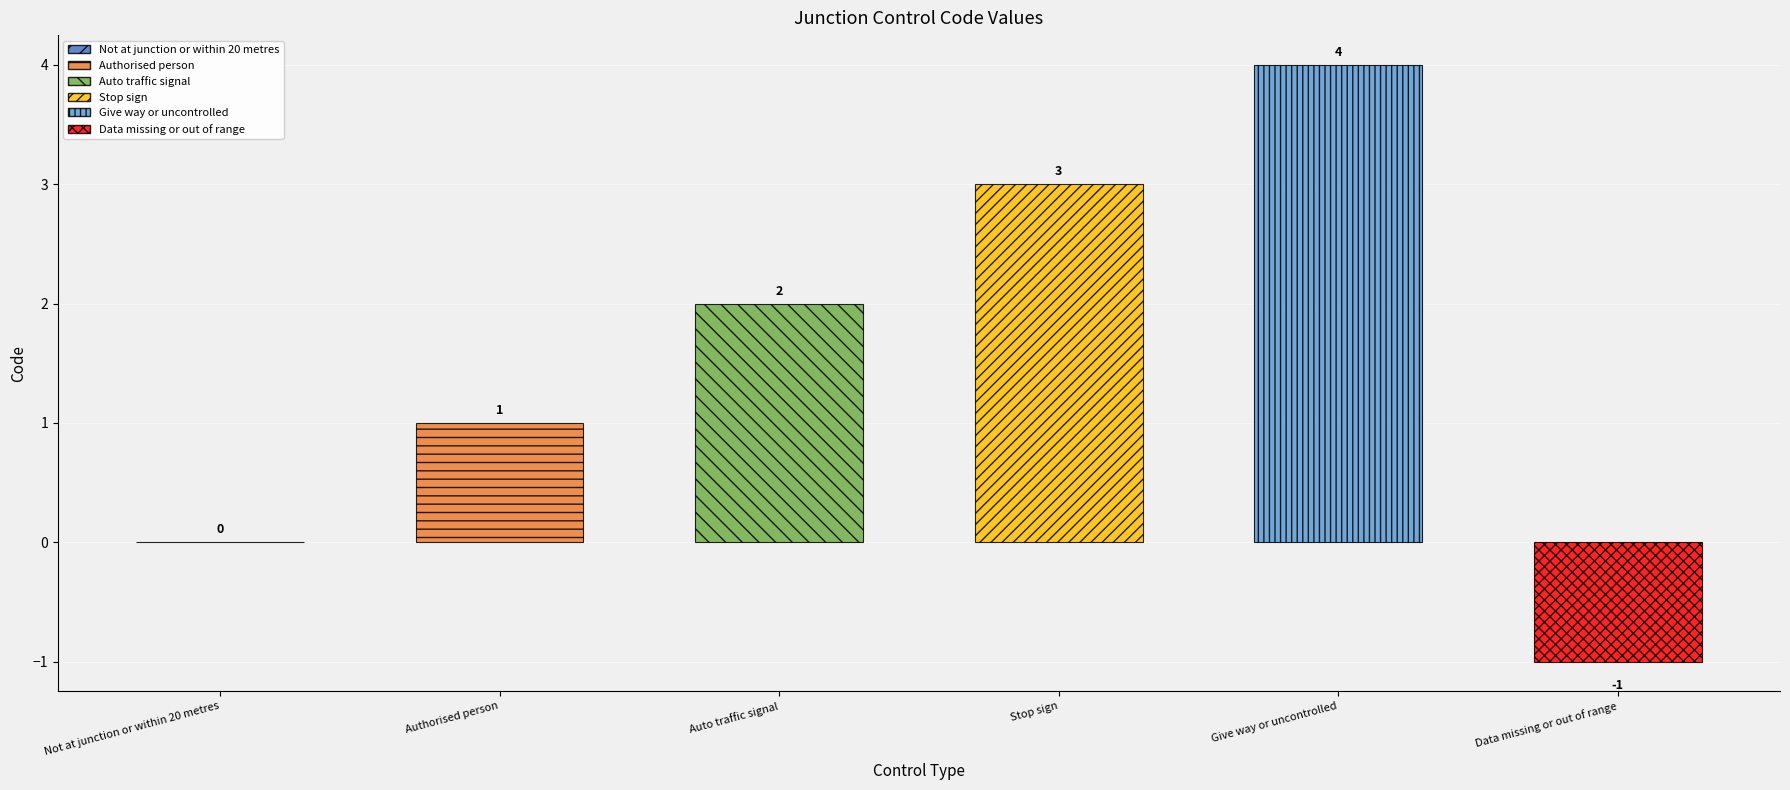

What is the smallest value displayed?

-1